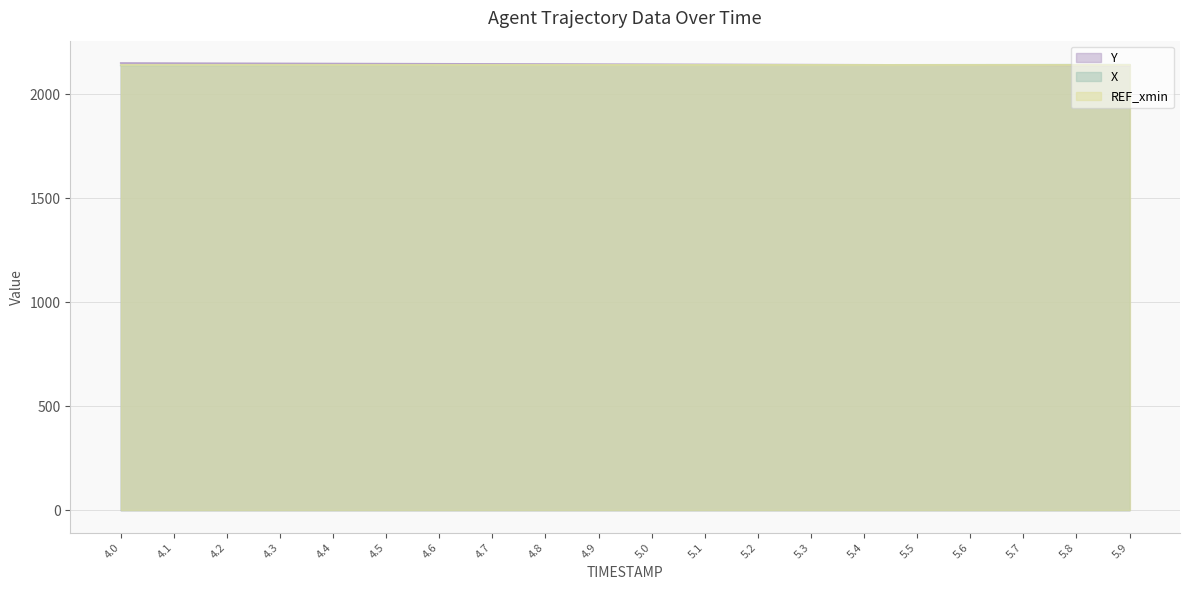

Which series has the widest spread of values?

Y